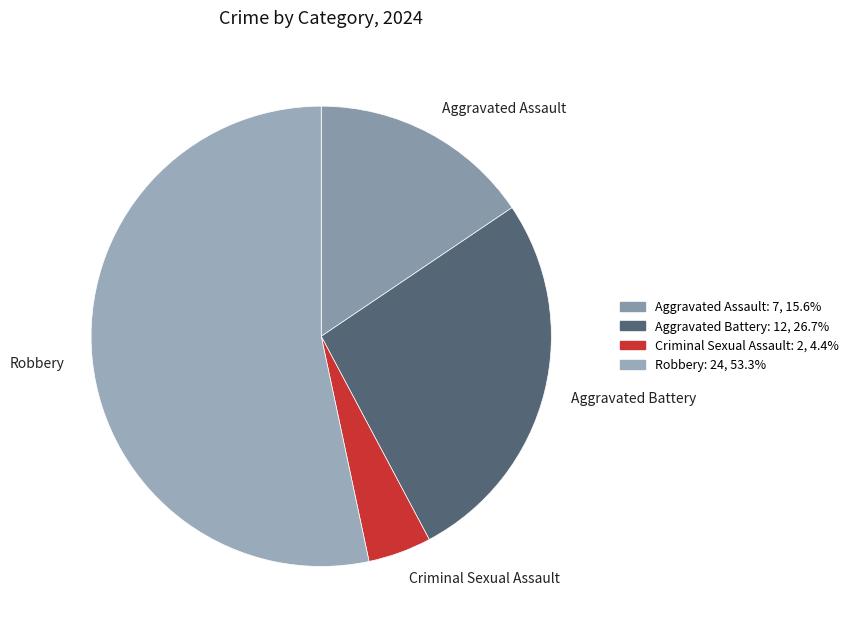

How many slices are in this pie chart?

4